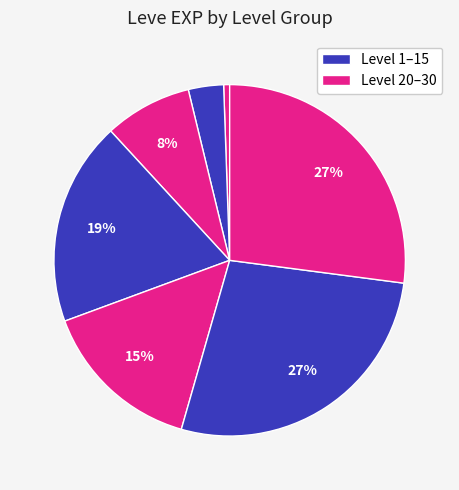

How many segments does this pie chart have?

7